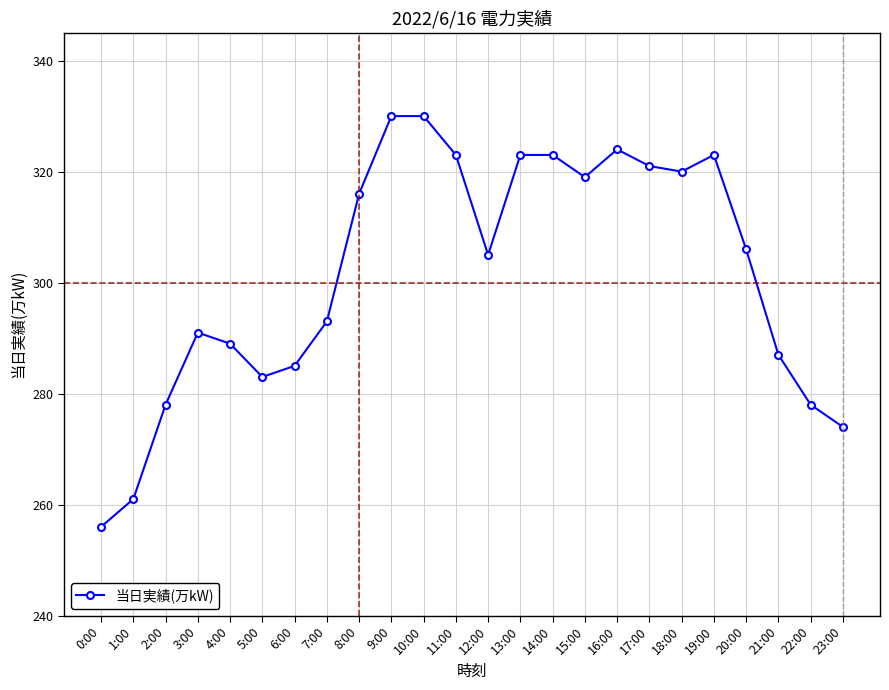

Does the chart display data point markers on the line(s)?

Yes